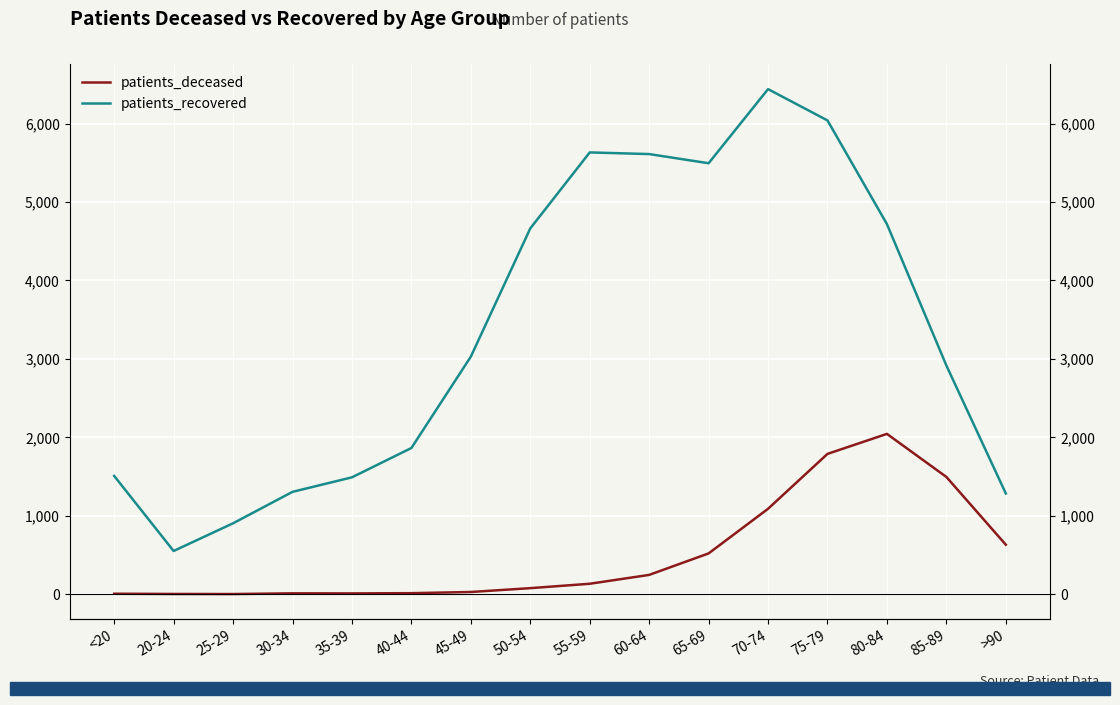

What position from the right is 20-24?

15